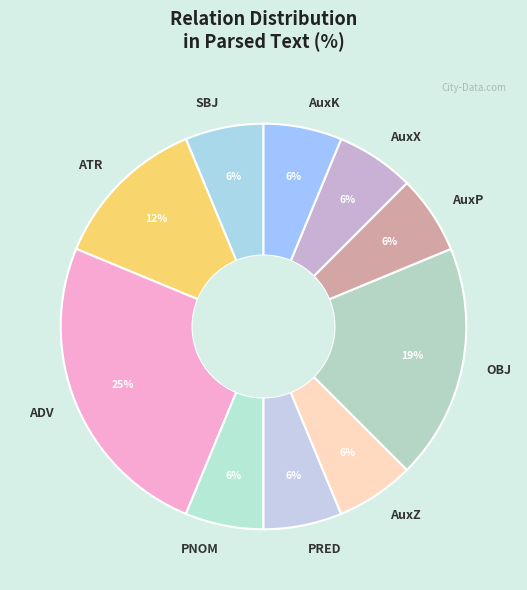

Combined, do ADV and AuxP account for over 50%?

No